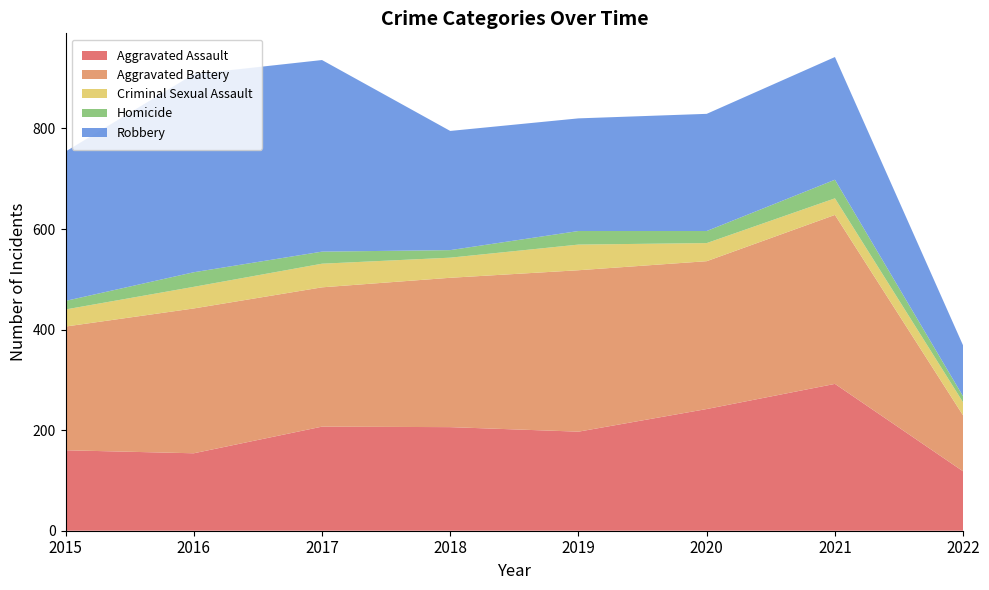

Reading left to right, extract all data points from this chart.

Aggravated Assault: 2015=160	2016=154	2017=207	2018=206	2019=197	2020=242	2021=292	2022=118
Aggravated Battery: 2015=246	2016=288	2017=277	2018=297	2019=321	2020=294	2021=336	2022=111
Criminal Sexual Assault: 2015=34	2016=43	2017=47	2018=40	2019=51	2020=36	2021=33	2022=26
Homicide: 2015=17	2016=29	2017=24	2018=15	2019=27	2020=24	2021=37	2022=12
Robbery: 2015=297	2016=394	2017=381	2018=237	2019=224	2020=233	2021=244	2022=101